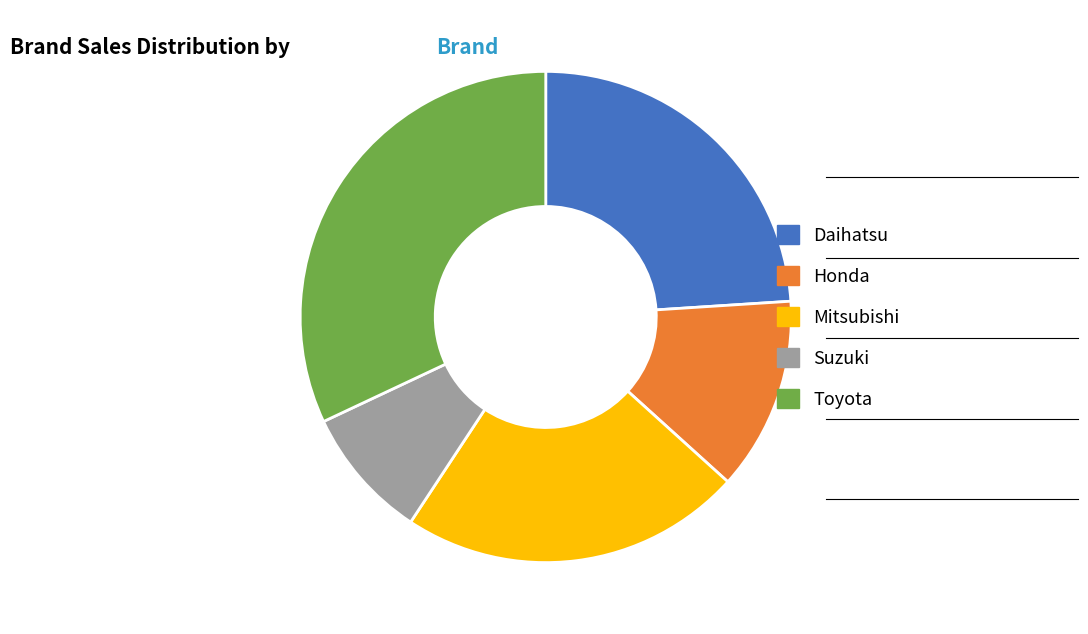

Which has a higher value, Toyota or Daihatsu?

Toyota